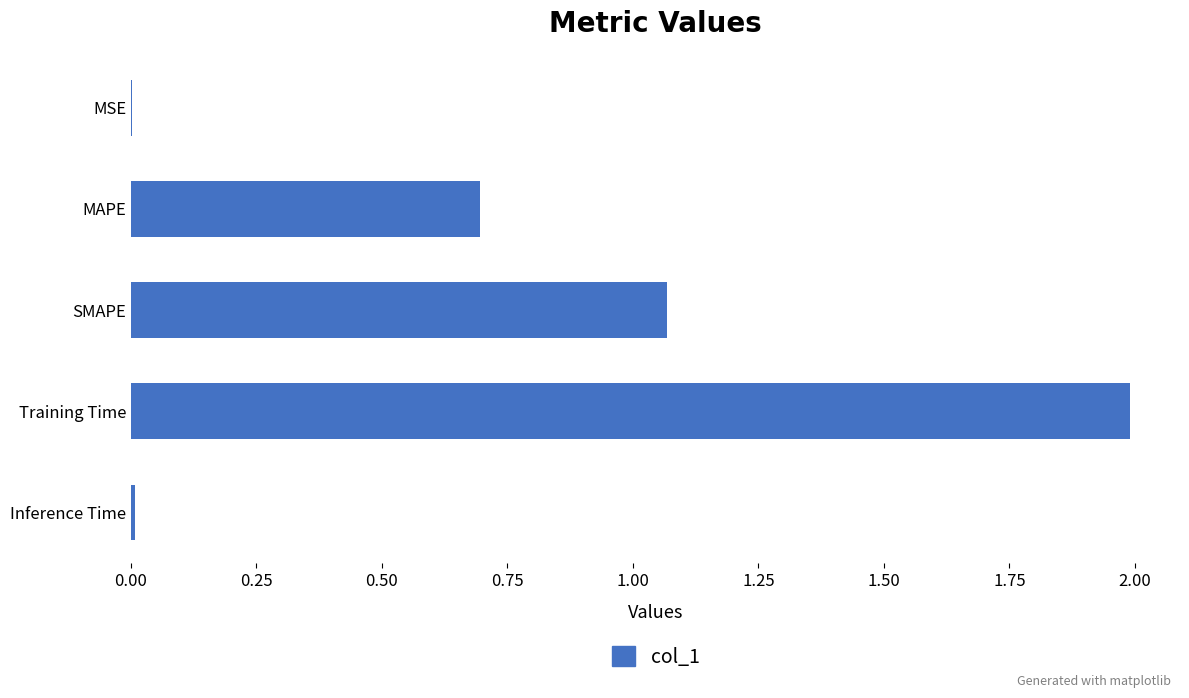

What is the sum of the values at SMAPE and MAPE?

1.8